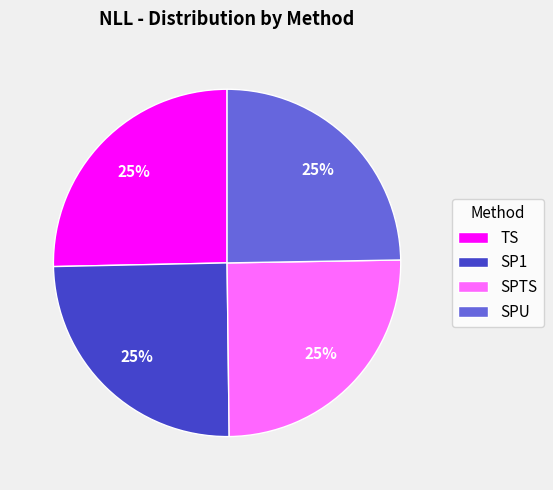

To the nearest percent, what is the combined percentage of TS and SPTS?

50%